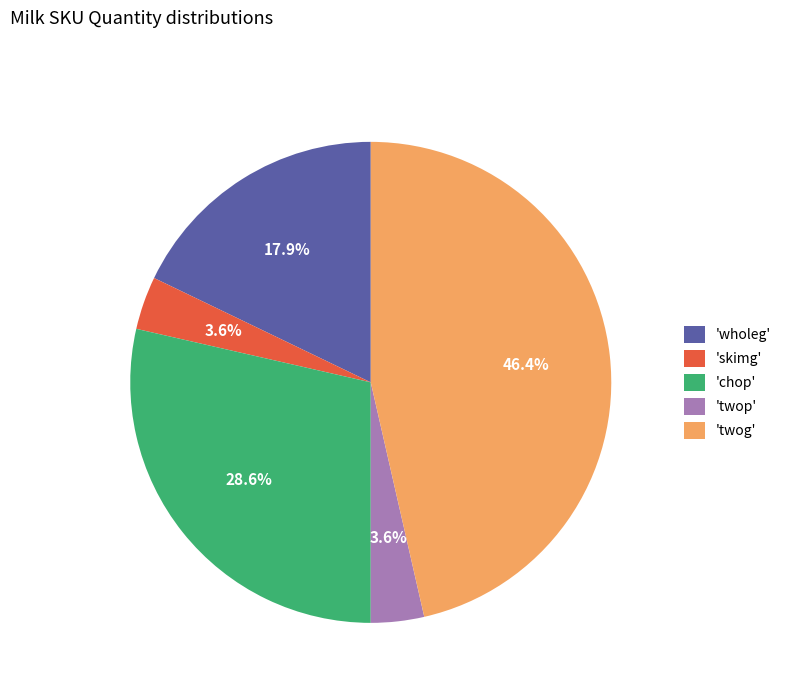

What is the largest slice in the pie chart?

'twog'